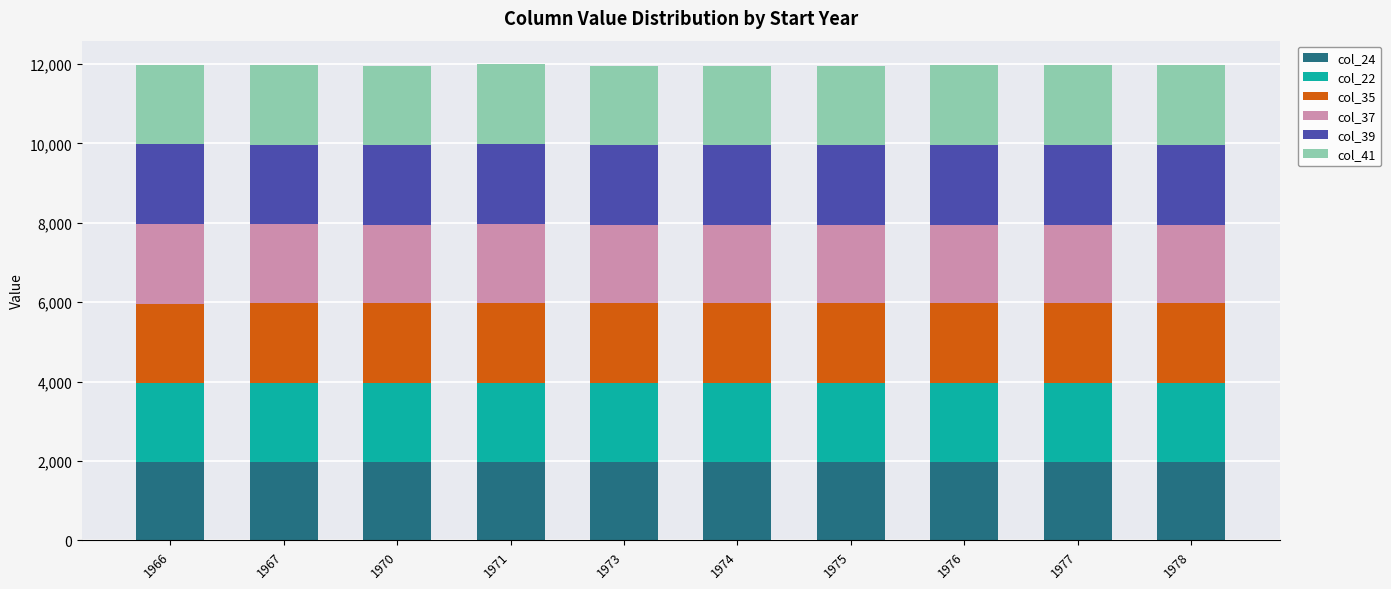

True or false: col_24 has a value of 1037 at 1974.

False